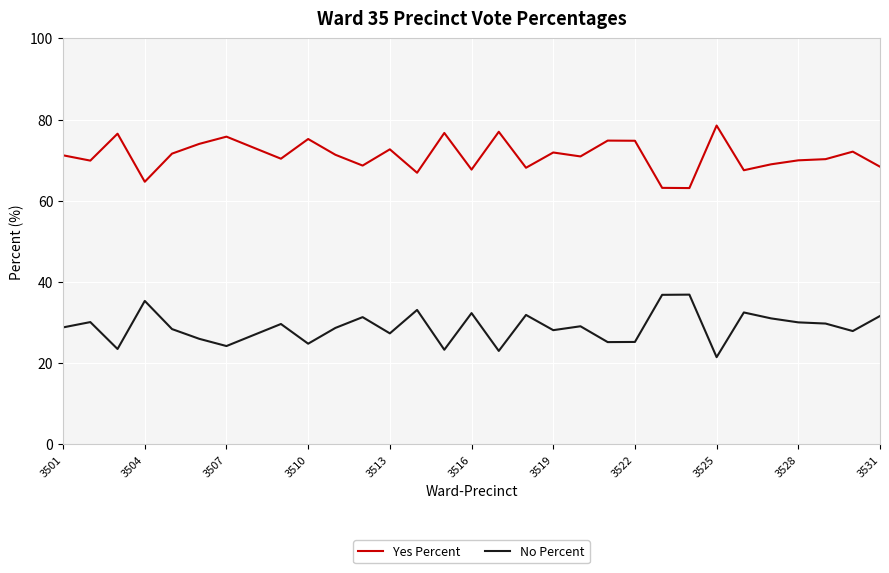

Does the chart have visible grid lines?

Yes